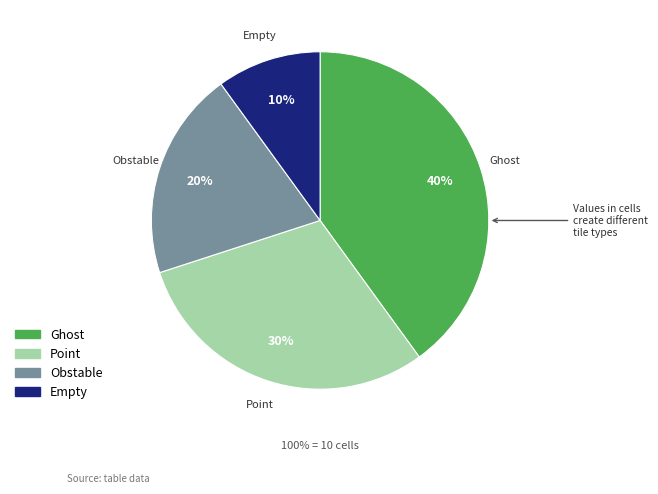

Combined, do Ghost and Obstable account for over 50%?

Yes